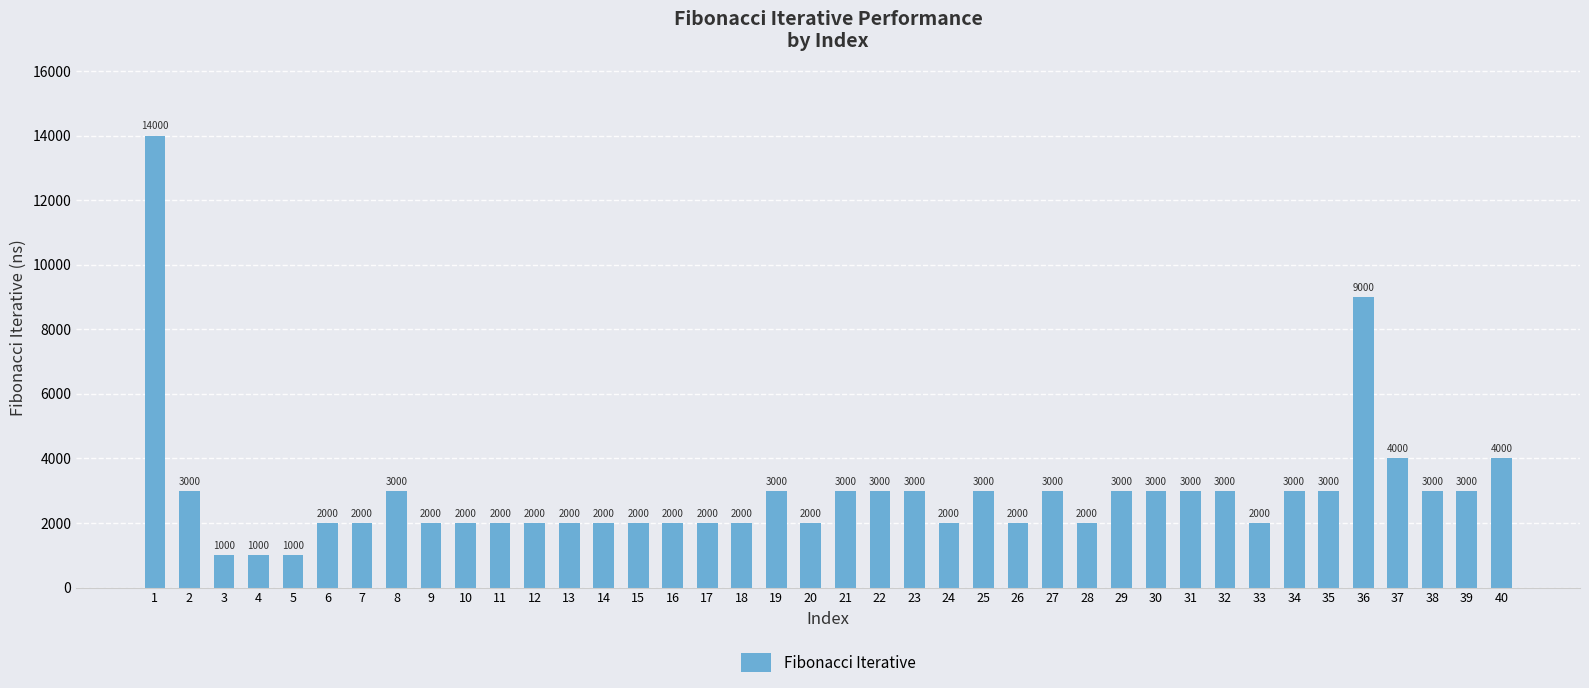

What is the difference between the maximum and minimum values?

13000